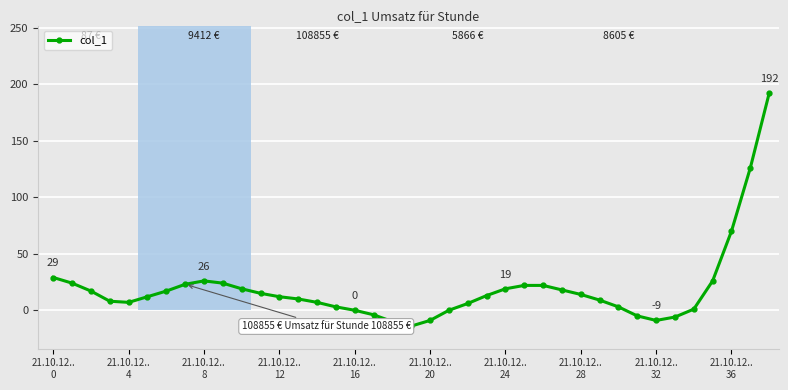

What is the sum of all values?

737